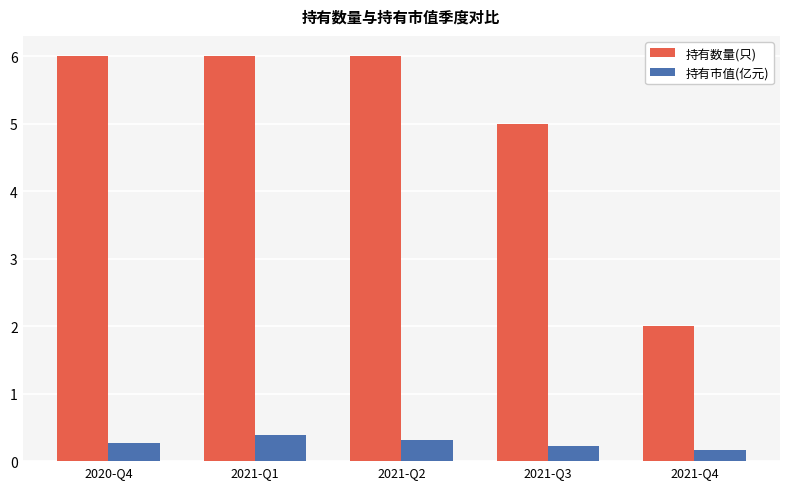

What is the maximum value for 持有市值(亿元)?

0.4